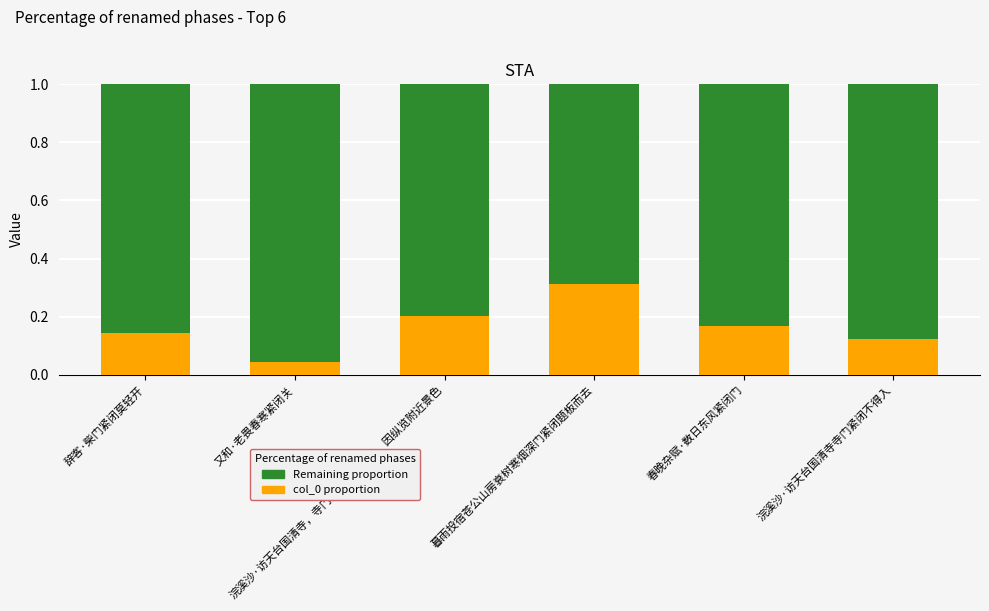

What is the sum of the col_0 proportion values at 暮雨投宿苍公山房衰树寒烟深门紧闭题板而去 and 又和·老畏春寒紧闭关?

0.4